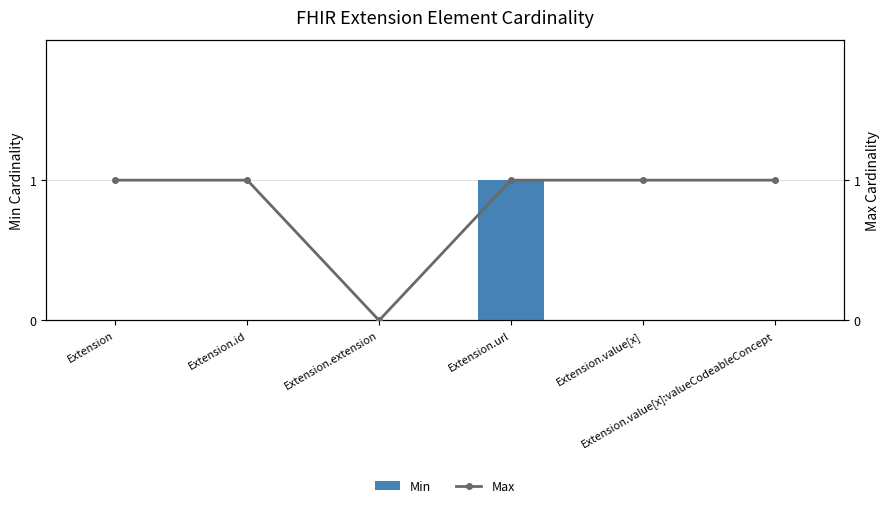

What position from the left is Extension.value[x]?

5